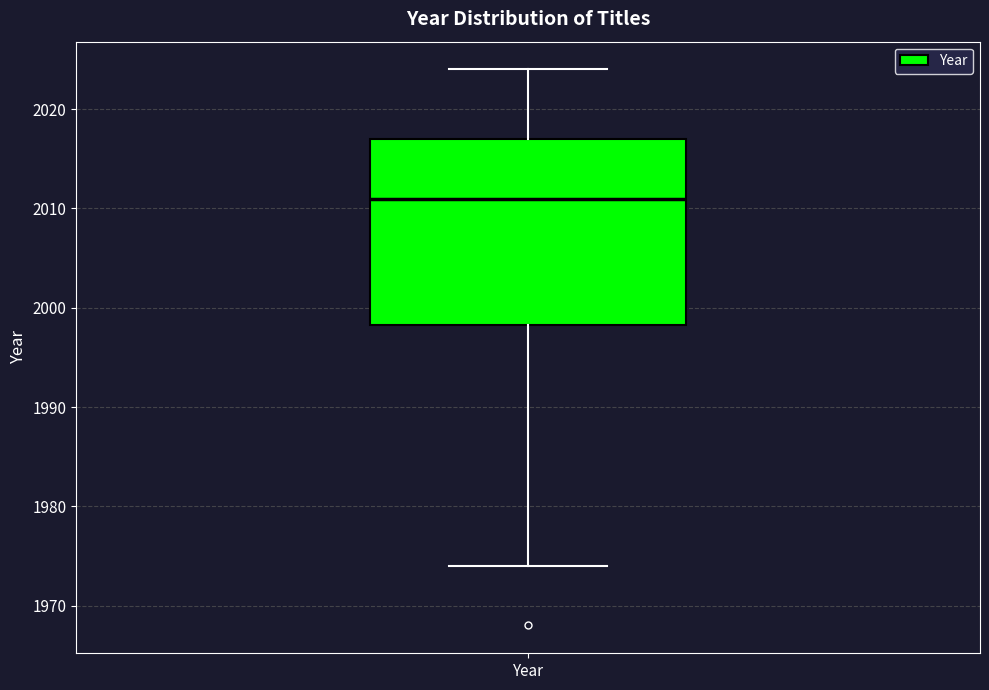

Read this box plot against the y-axis: the position of the median line, the range covered by the box, and the ends of both whiskers. The values are not printed on the chart, so give them approximately, as read against the axis.

median 2011, box 1998 to 2017, whiskers 1974 to 2024